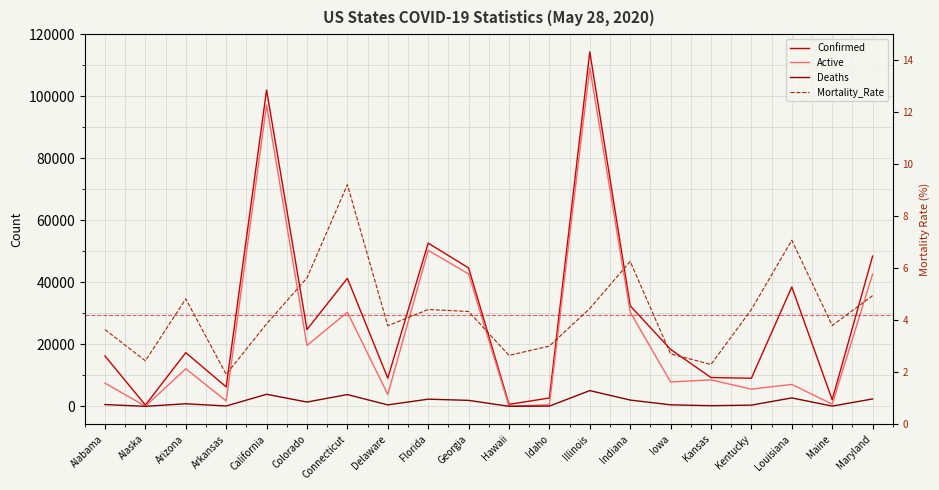

What is the spread (max minus min) of values at Illinois?

114301.6